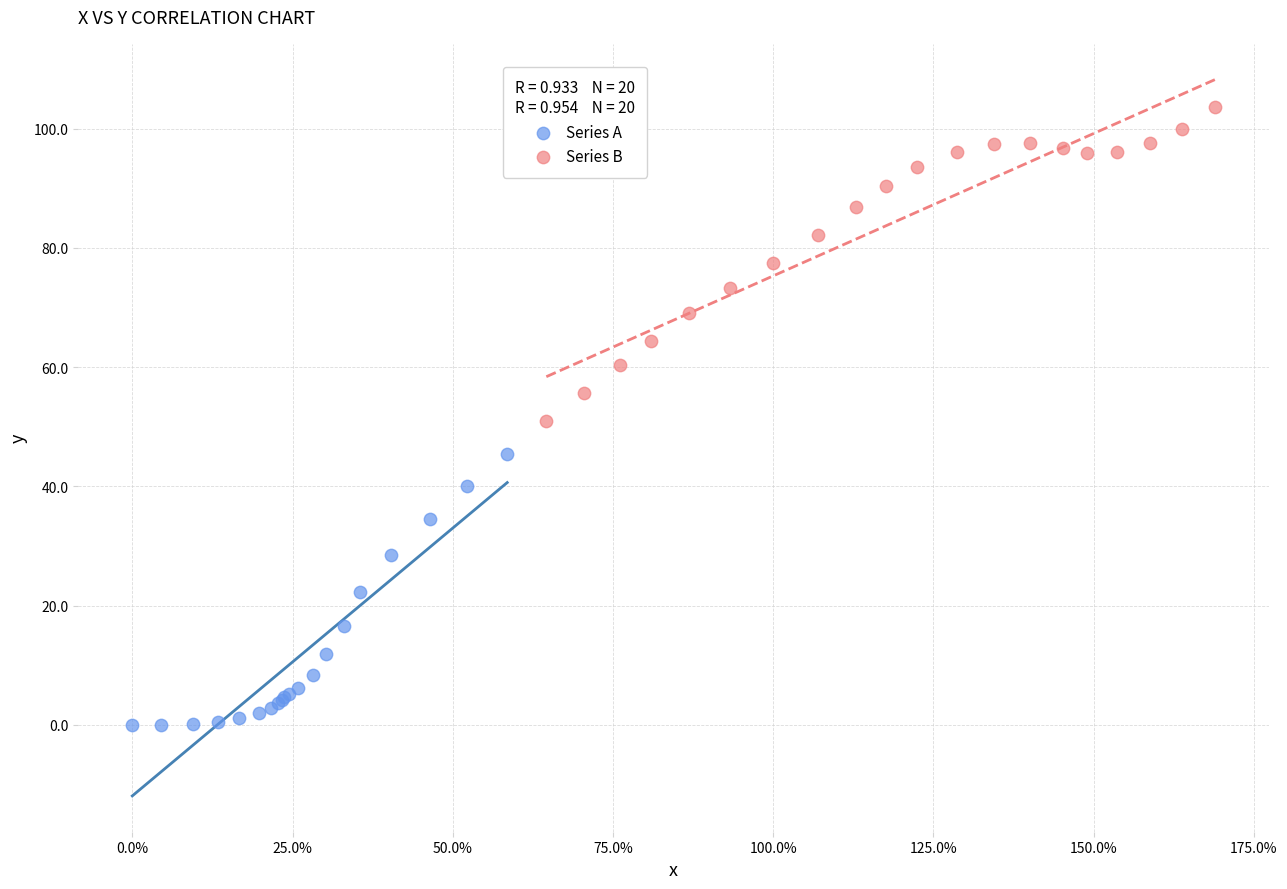

Which series contains the lowest Y value?

Series A